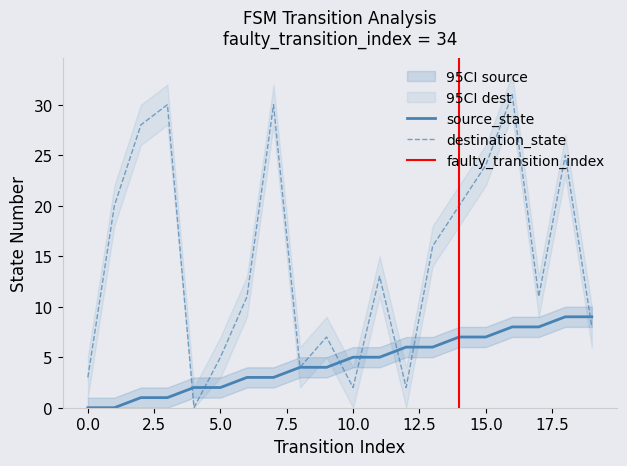

What are all the series names shown in the legend?

source_state, destination_state